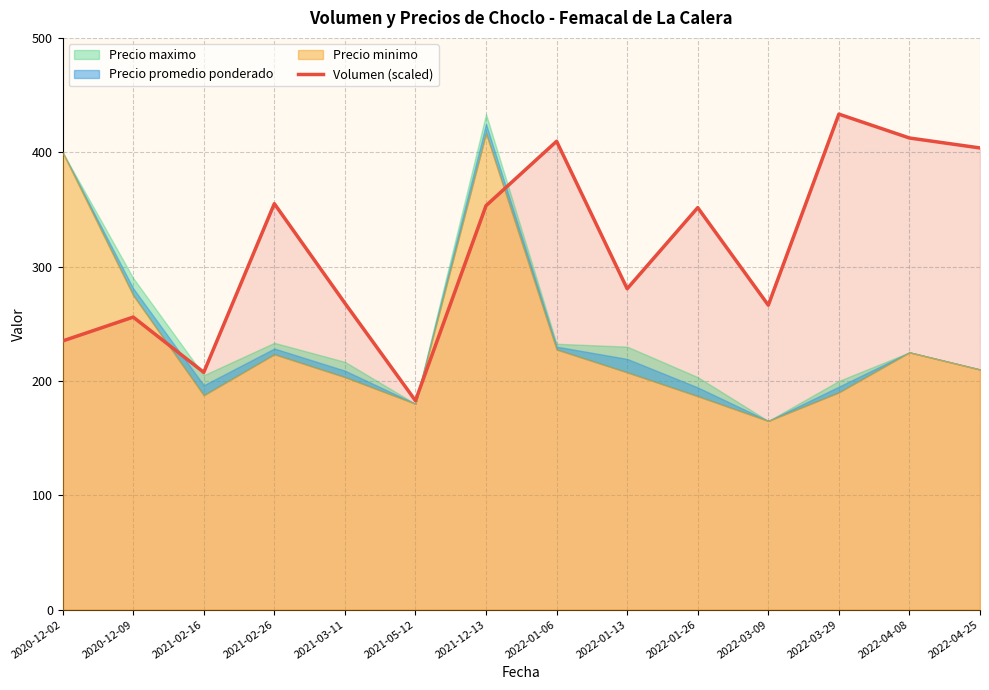

True or false: the data shows 347.0 at 2020-12-09.

False